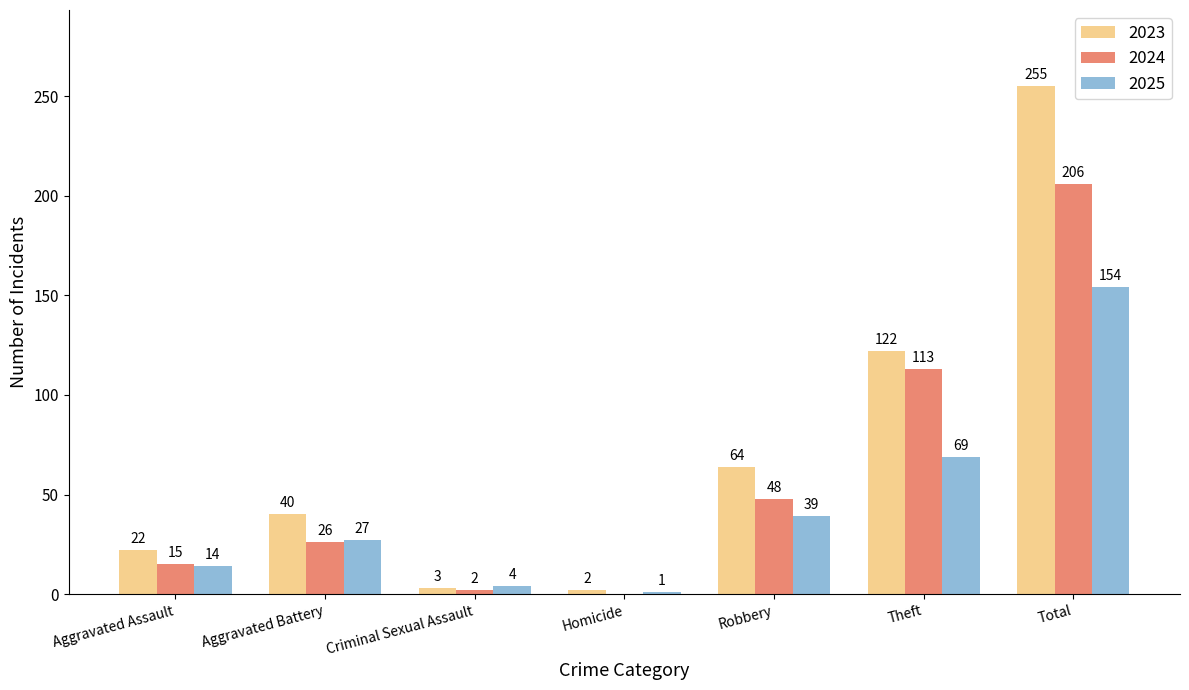

What is the sum of all 2024 values?

410